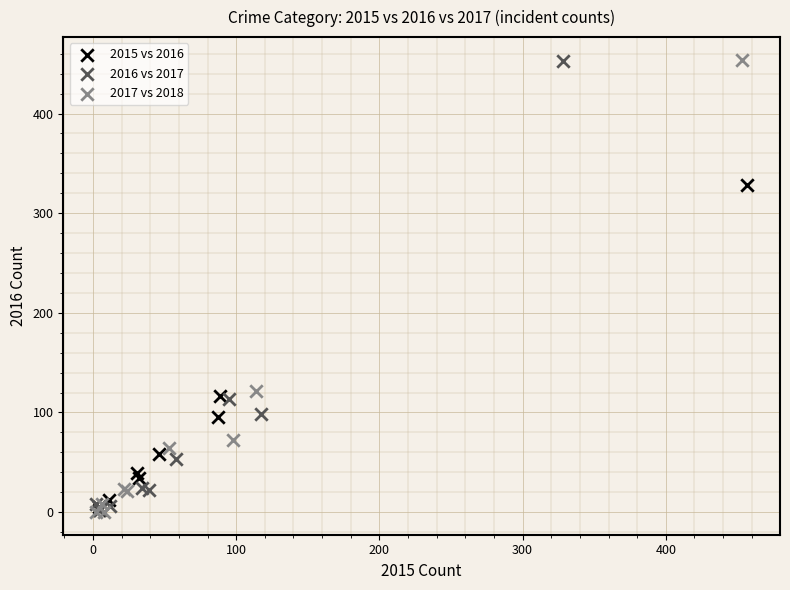

Which series has the widest spread of Y values?

2017 vs 2018